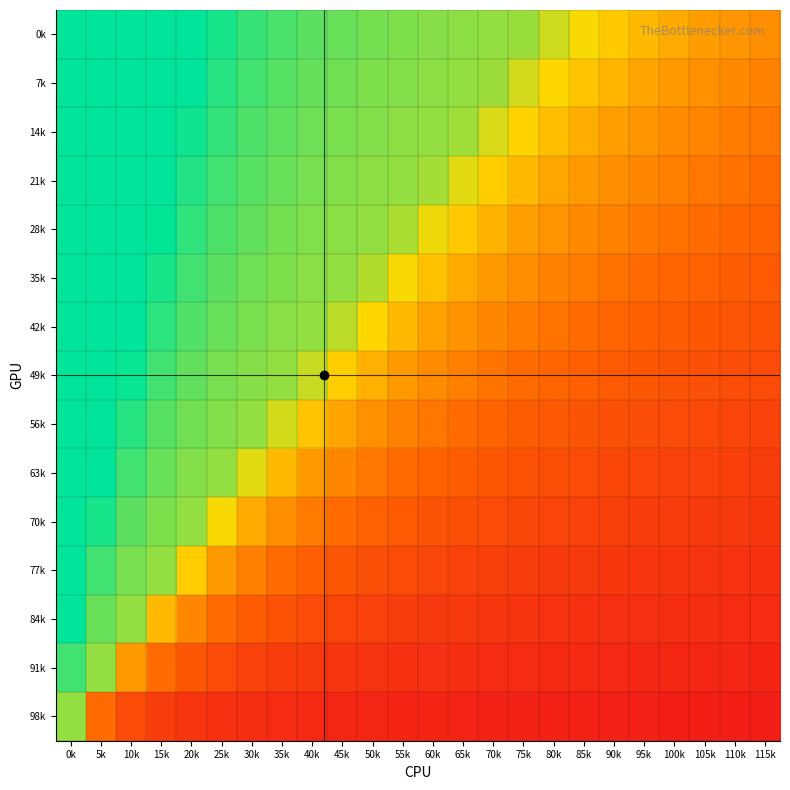

At 15k, list the series in order from smallest to largest.

98k, 91k, 84k, 77k, 70k, 63k, 56k, 49k, 42k, 35k, 28k, 0k, 7k, 14k, 21k